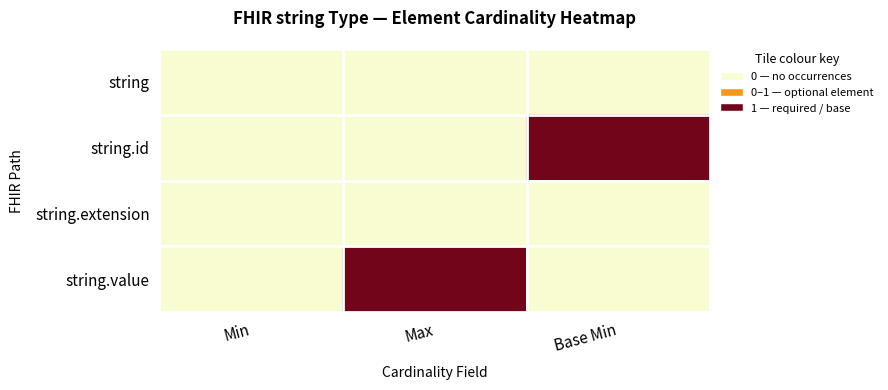

At Max, list the series in order from largest to smallest.

string.value, string, string.id, string.extension